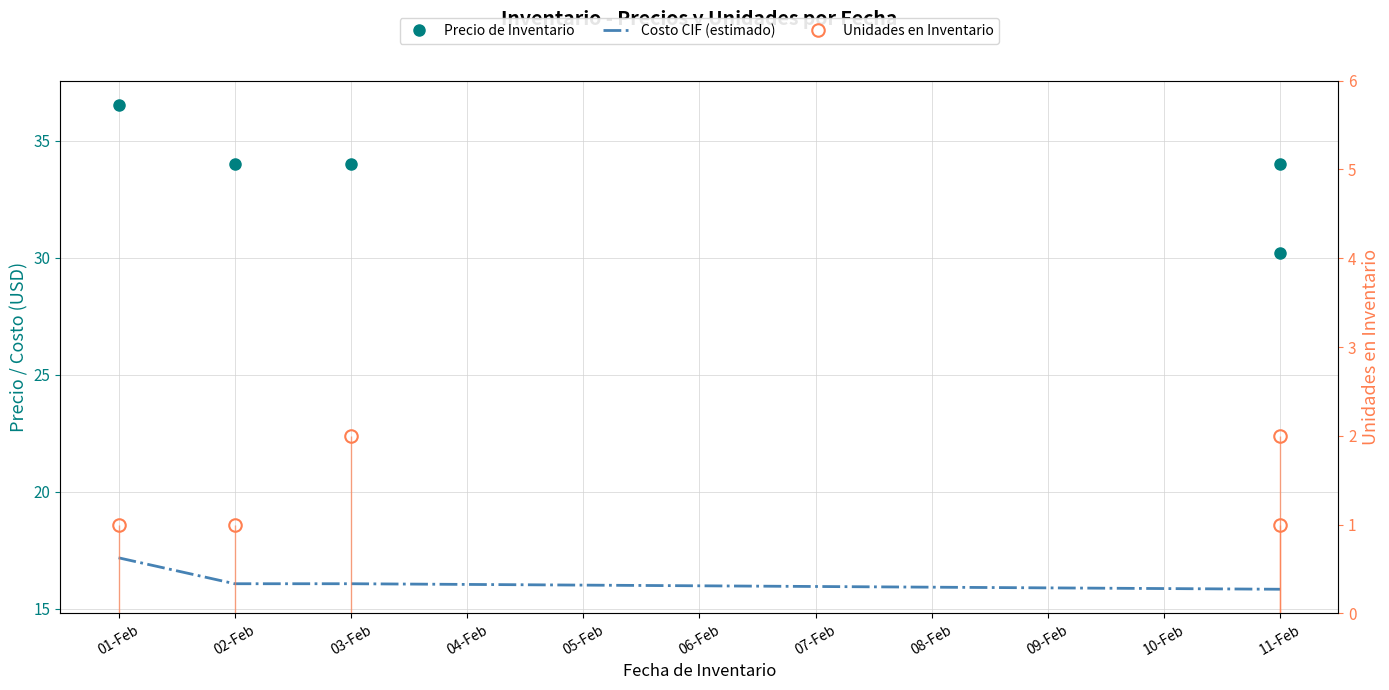

Where is Unidades en Inventario nearest to the value 1?

01-Feb